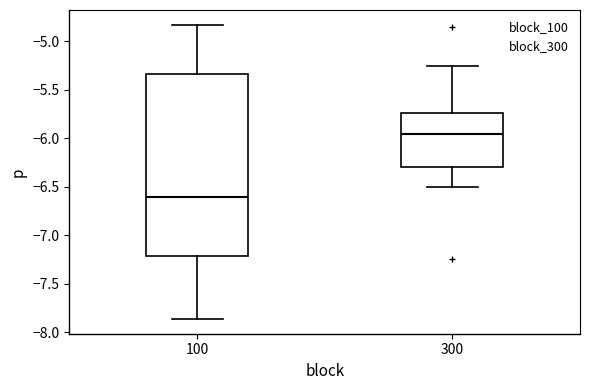

Reading left to right, transcribe this box plot: for each box, give where its median line is, the range the box spans, and where its two whiskers end, as read against the y-axis. The values are not printed on the chart, so give them approximately, as read against the axis.

100: median -6.60, box -7.20 to -5.35, whiskers -7.85 to -4.85
300: median -5.95, box -6.30 to -5.75, whiskers -6.50 to -5.25